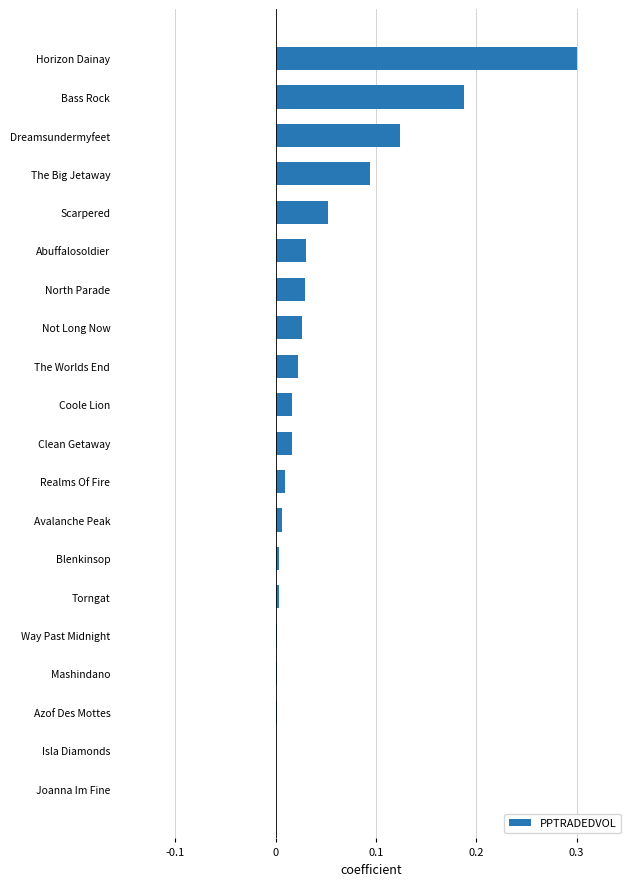

Which has a higher value, The Worlds End or Dreamsundermyfeet?

Dreamsundermyfeet